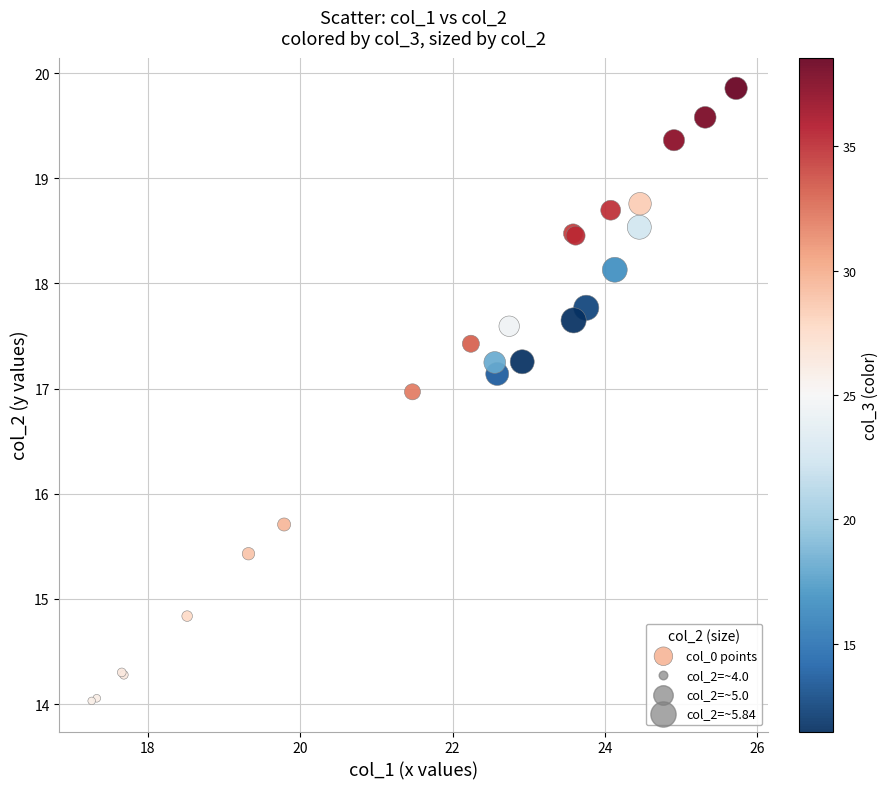

What Y value in the scatter plot is closest to 16?

15.7